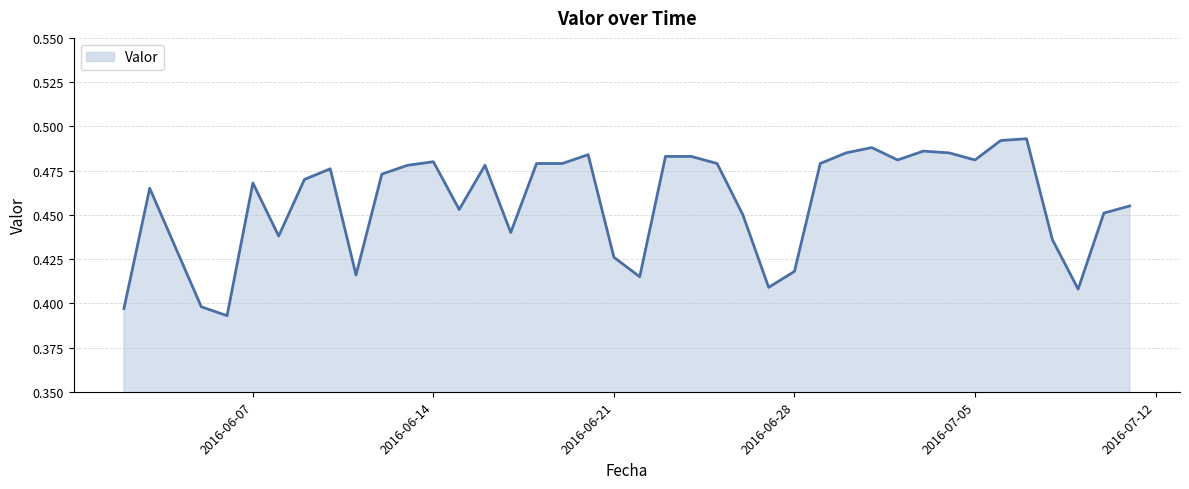

Does the chart have visible grid lines?

Yes